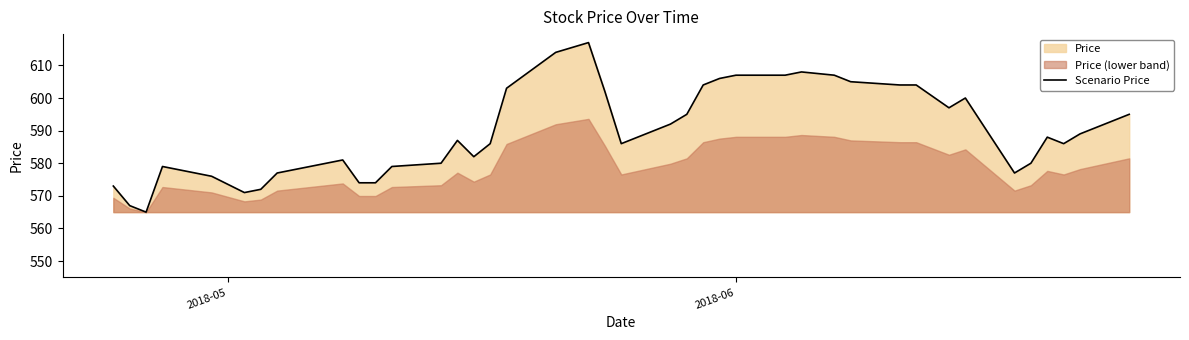

What is the lowest value of the Scenario Price series?

565